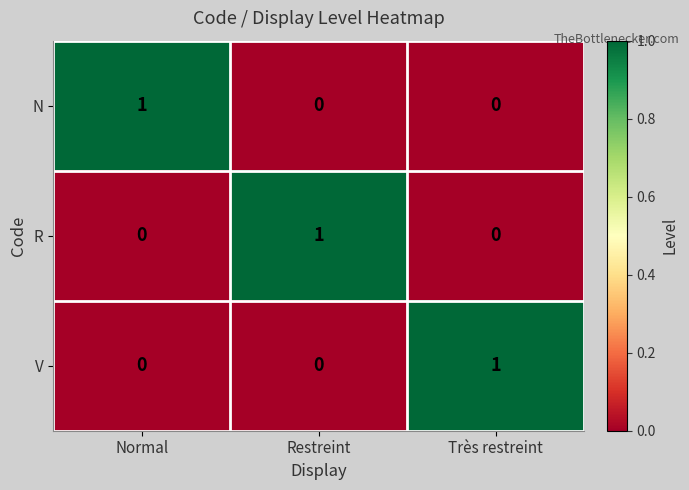

What is the total value across all series at Très restreint?

1